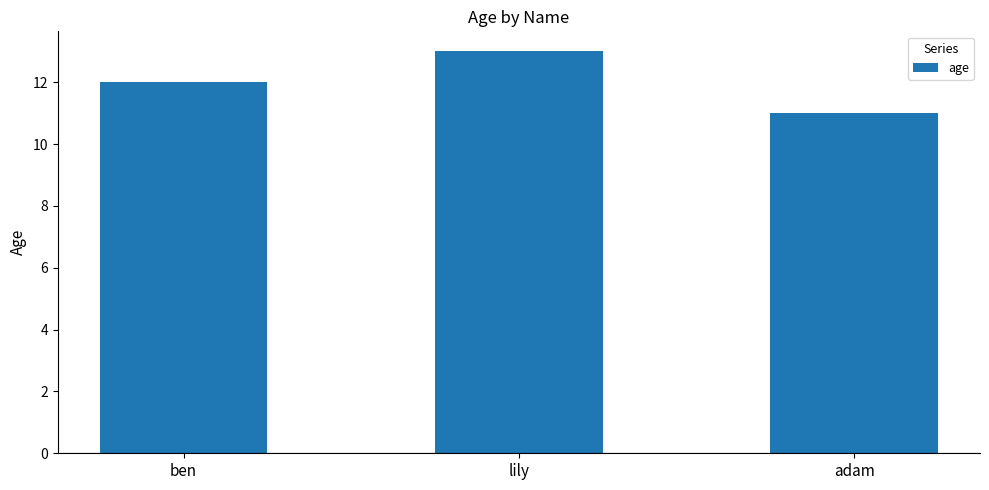

What is the average value?

12